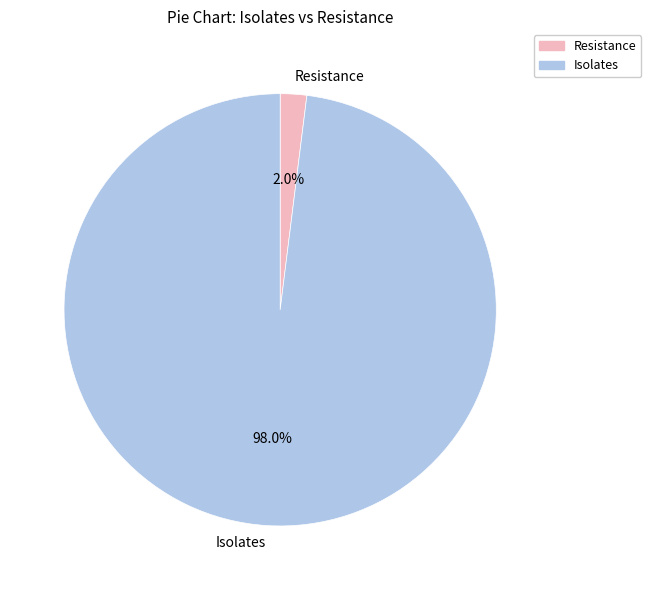

Combined, what portion of the pie is Resistance and Isolates?

100.0%